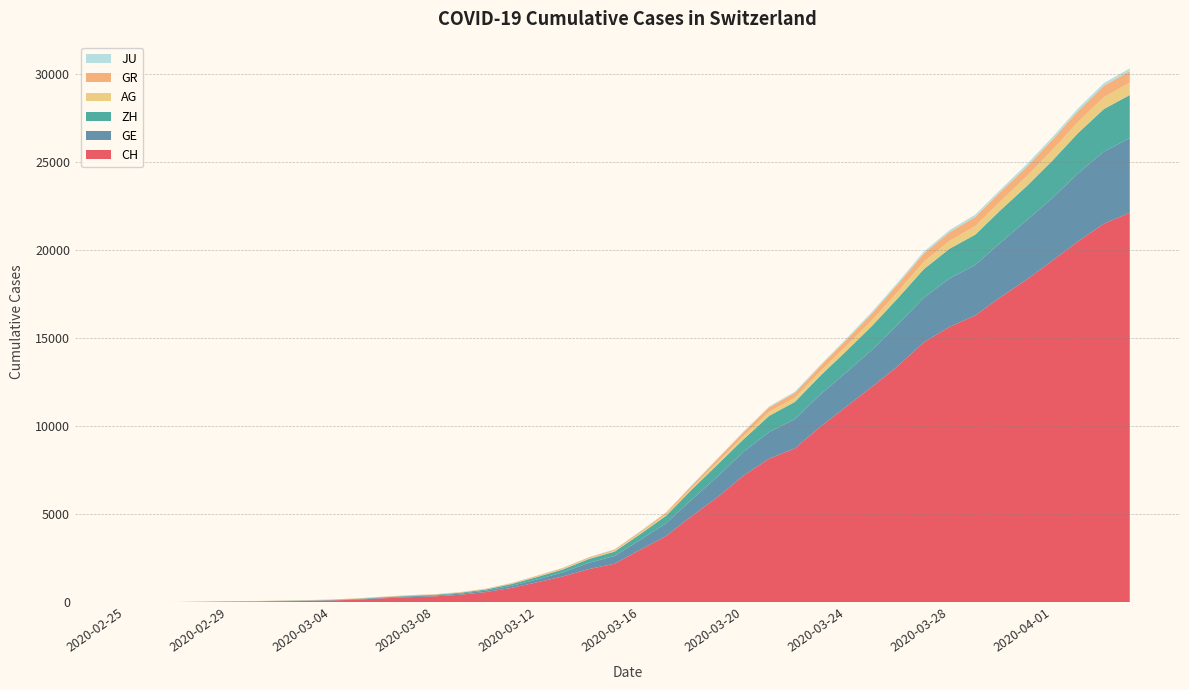

Reading left to right, transcribe all the data shown in this chart.

CH: 0	5	9	20	32	40	56	71	101	148	222	285	333	425	579	816	1136	1471	1883	2188	2983	3759	4899	5969	7186	8155	8734	9984	11107	12245	13412	14755	15632	16285	17335	18322	19397	20498	21498	22111
GE: 0	1	1	5	9	11	12	15	17	23	33	46	48	63	83	117	159	230	353	437	563	724	938	1175	1348	1510	1662	1829	1949	2098	2367	2533	2745	2861	3100	3366	3557	3861	4090	4235
ZH: 0	0	2	2	6	7	10	13	15	23	29	34	40	49	62	101	140	163	218	250	326	429	568	679	711	919	978	1067	1213	1357	1489	1616	1690	1722	1848	1936	2125	2289	2417	2450
AG: 0	1	1	1	3	4	7	7	10	11	12	14	14	15	18	20	27	30	33	43	56	69	96	134	175	223	235	245	283	318	367	407	444	485	506	554	596	631	673	702
GR: 0	2	2	6	6	6	9	9	12	14	16	17	18	18	22	31	43	53	56	71	84	101	128	182	226	258	284	300	343	393	433	474	495	519	535	547	592	622	649	657
JU: 0	0	1	1	1	1	1	2	2	4	4	5	5	7	7	7	12	17	18	19	25	29	32	36	44	54	61	69	82	92	100	114	119	127	128	140	145	149	149	154